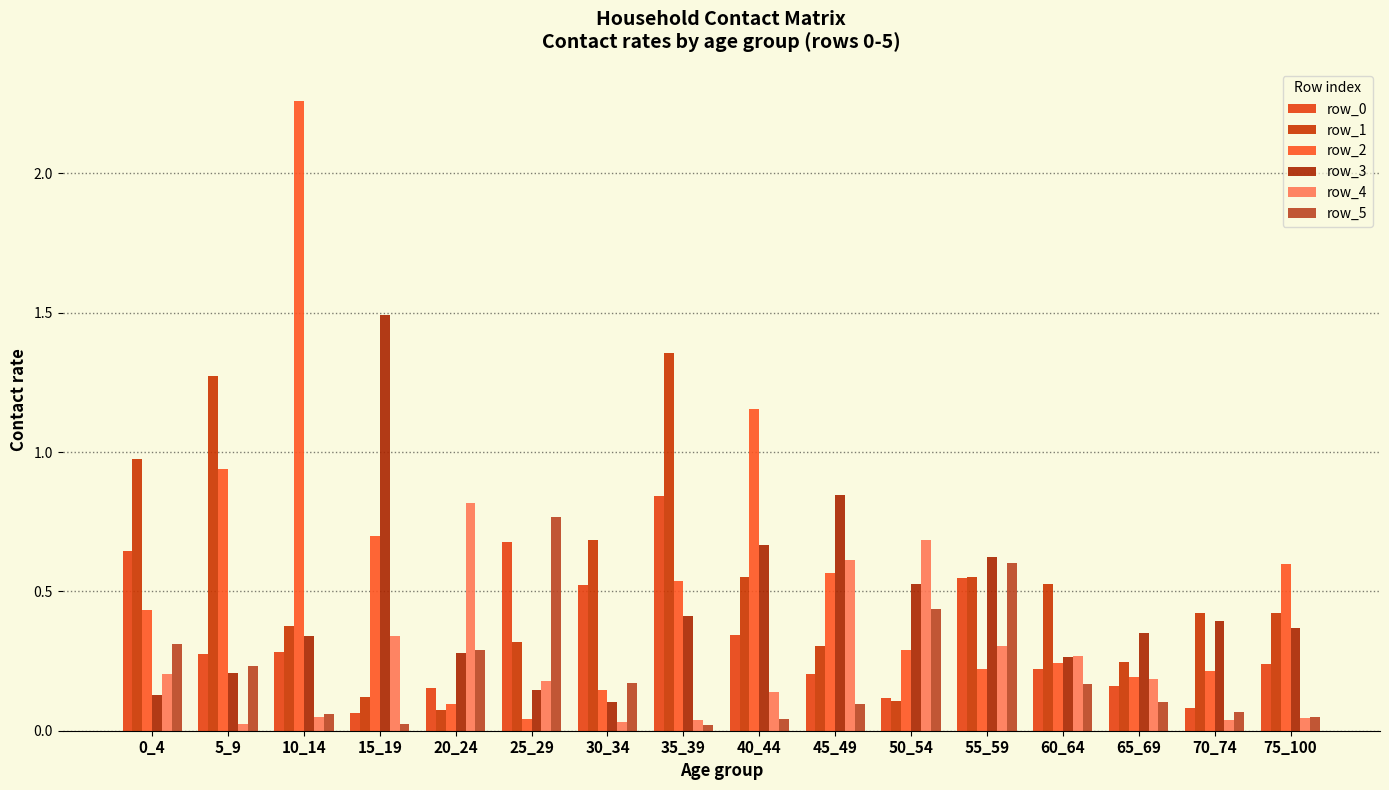

True or false: row_1 has a value of 0.2 at 40_44.

False